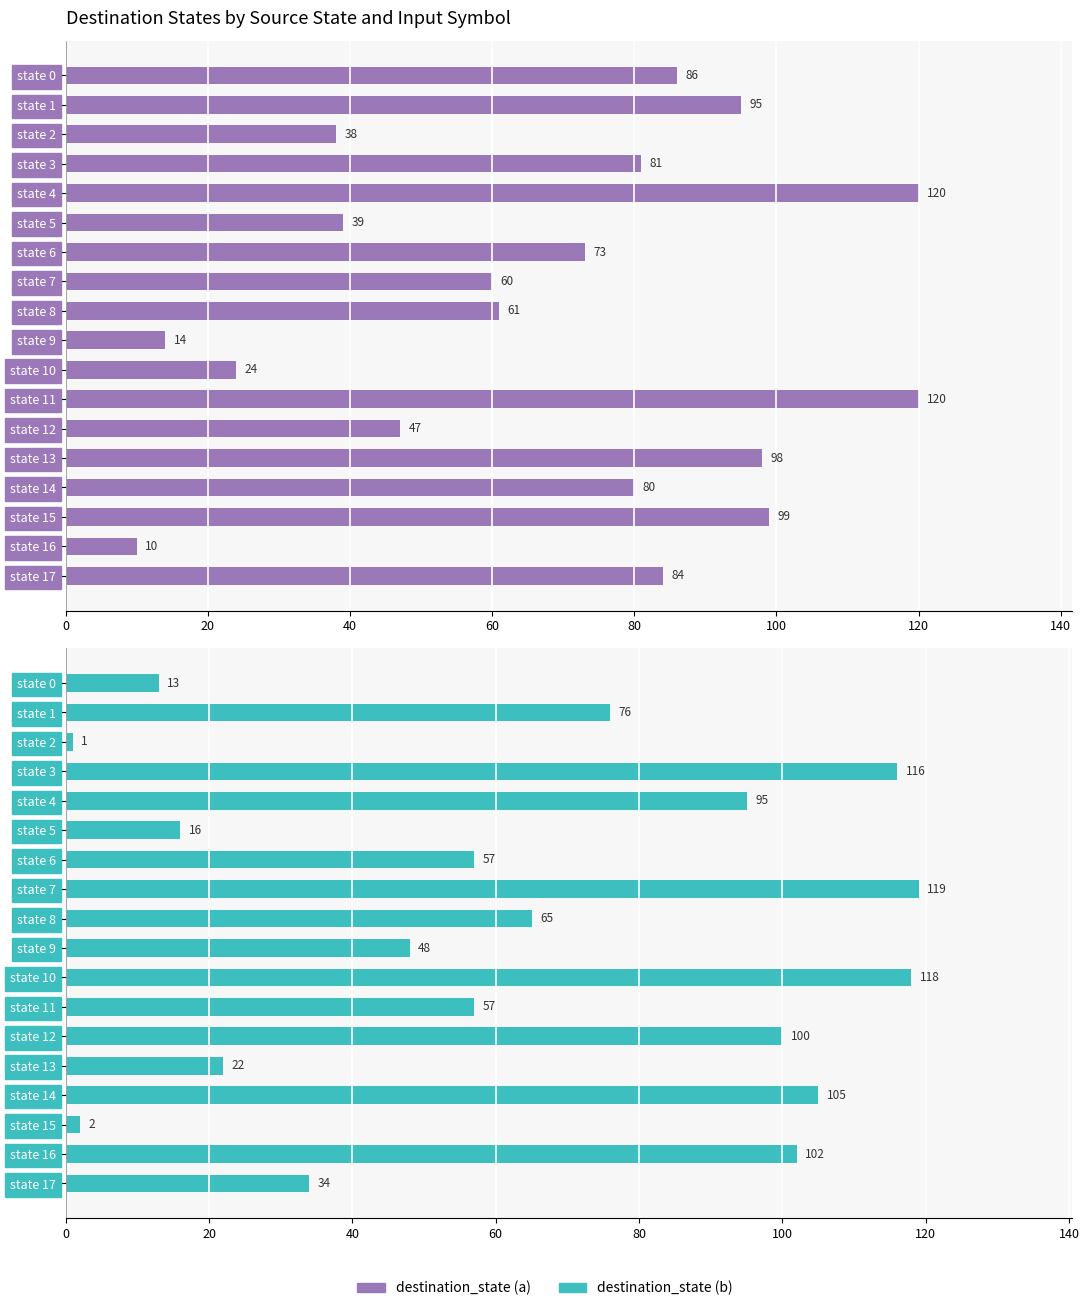

What is the approximate value of destination_state (b) at state 16, to the nearest 5?

100